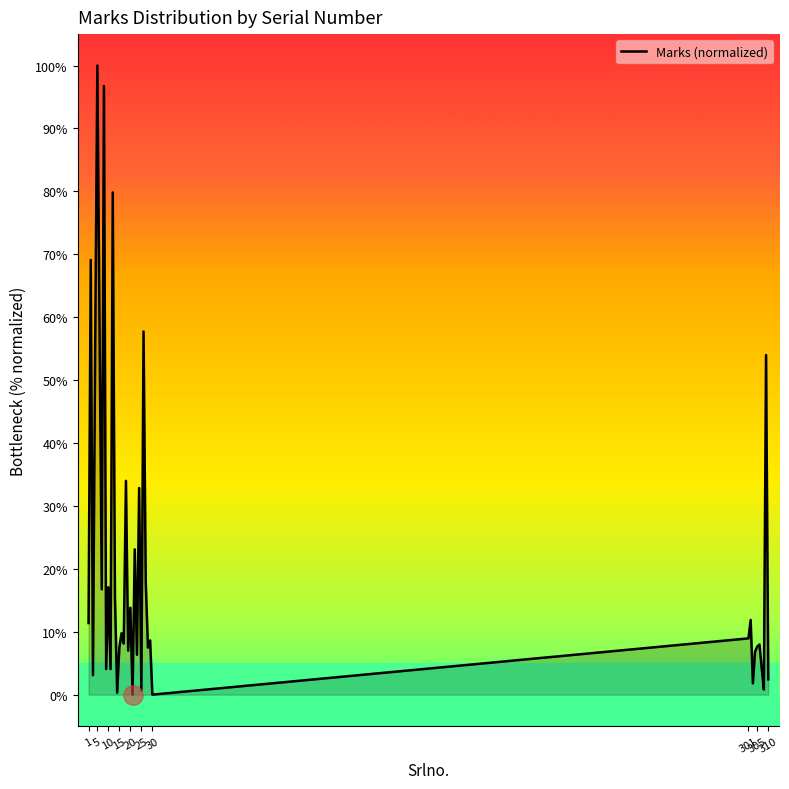

What is the difference between the maximum and minimum values?

100.0